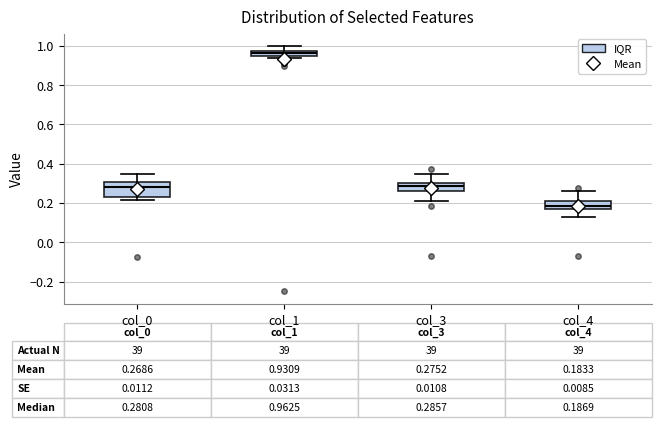

Which box has the lowest median line?

col_4